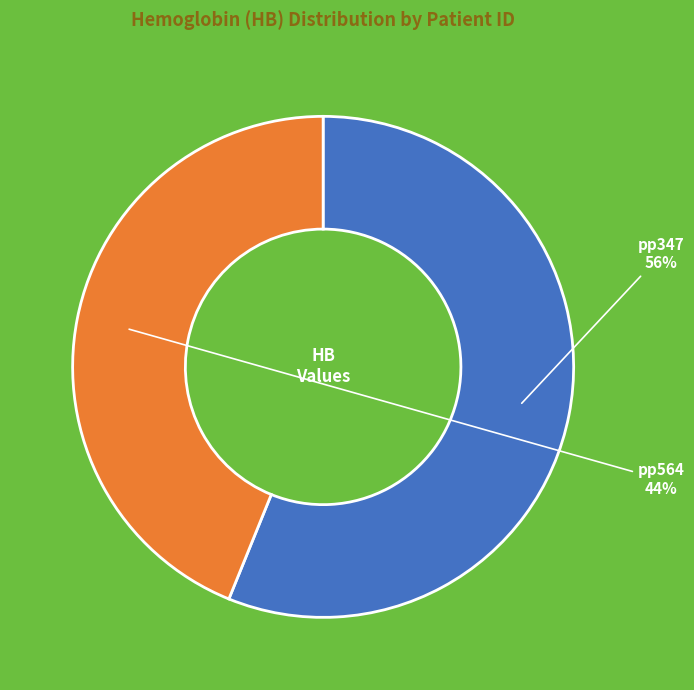

Is it true that pp564 is 52% of the pie?

False